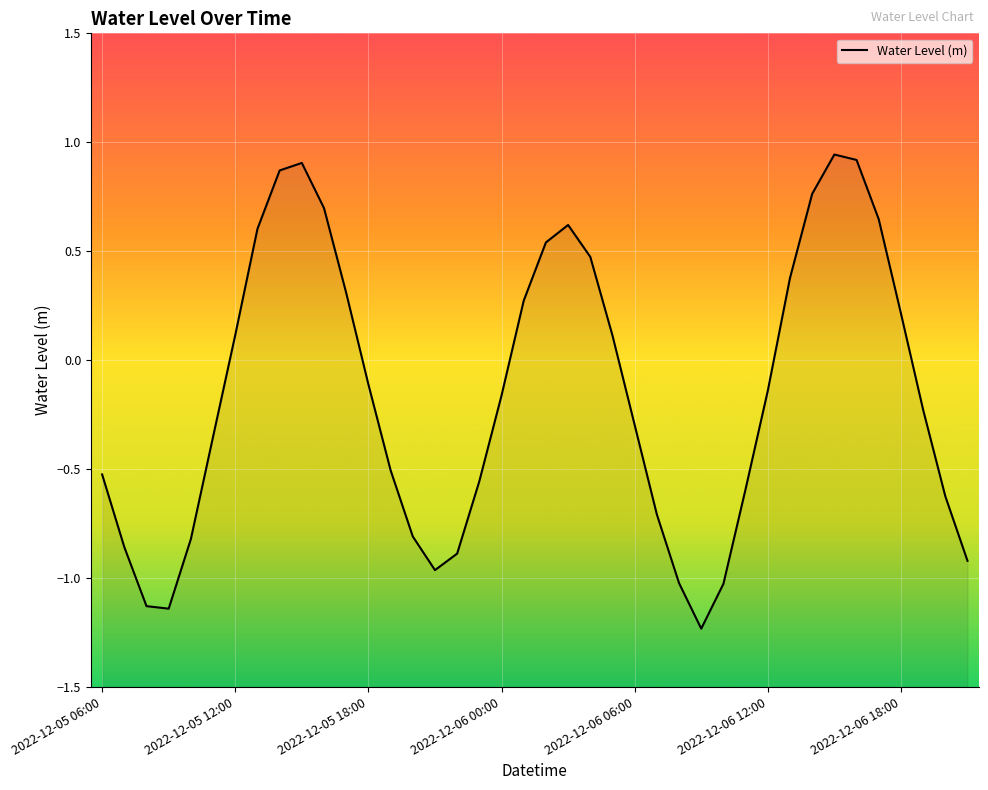

What is the difference between the maximum and minimum values?

2.2